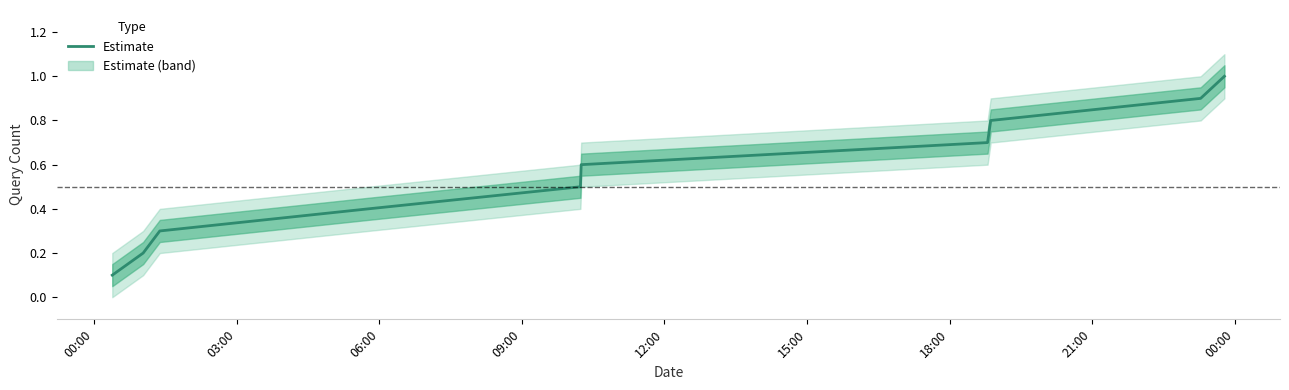

Count the values in the range 0 to 1.

10